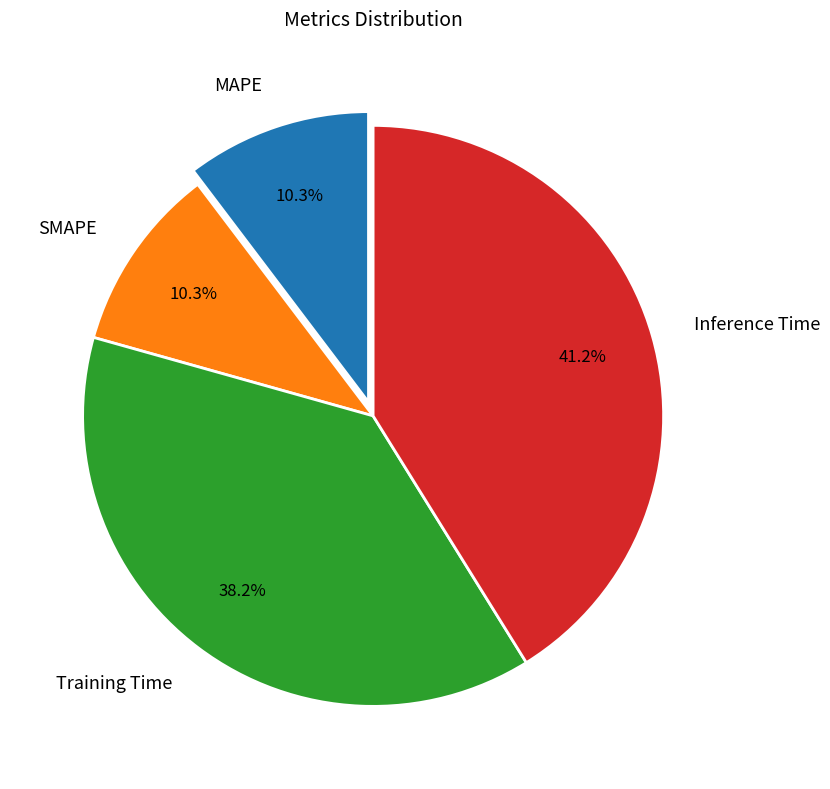

Does any single category account for the majority?

No